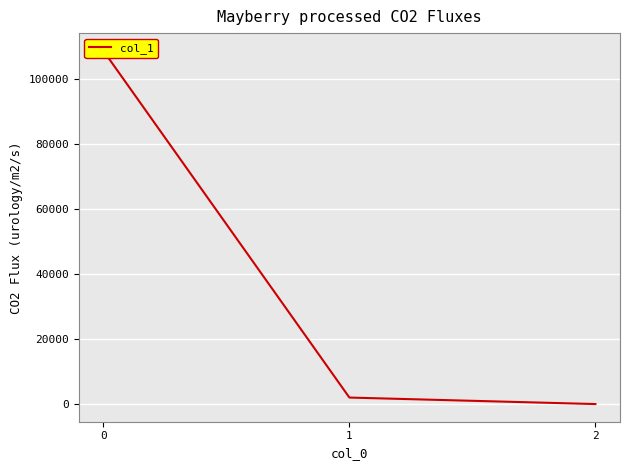

Where is the data nearest to the value 54343?

1